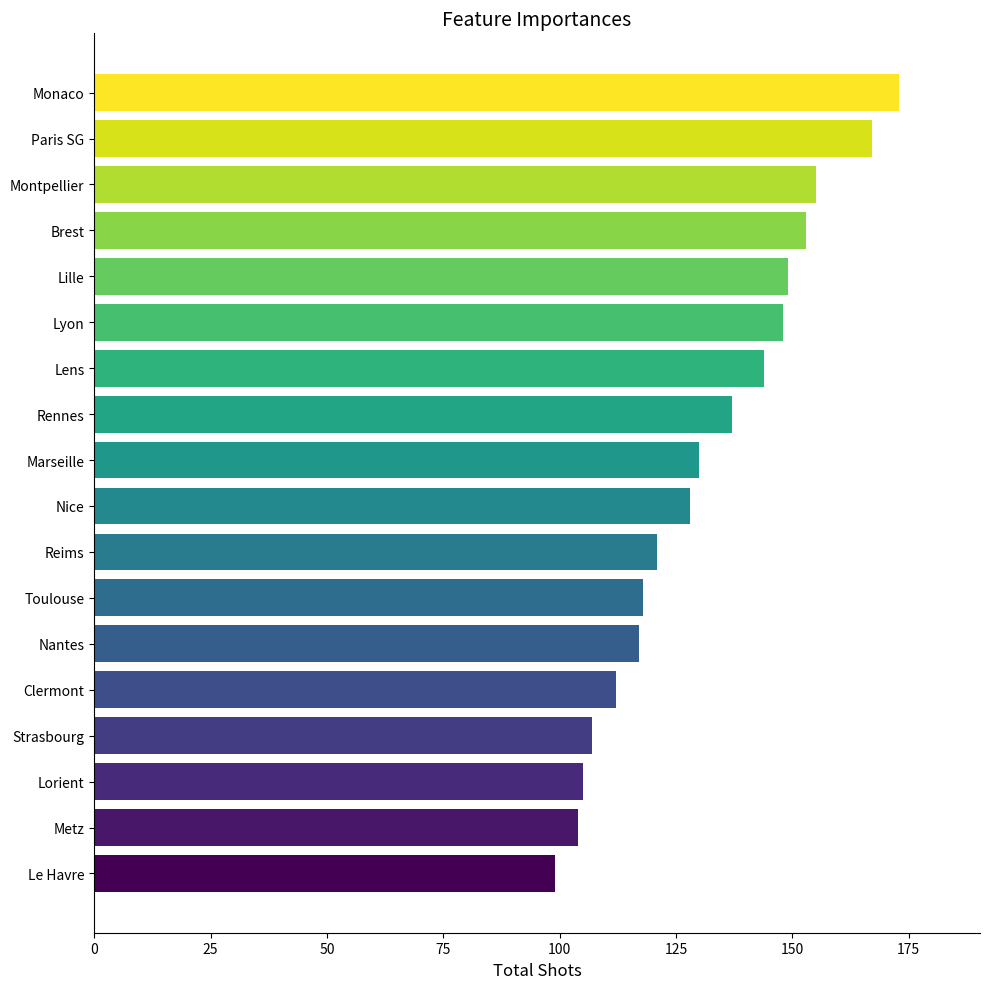

Are the bars horizontal?

Yes